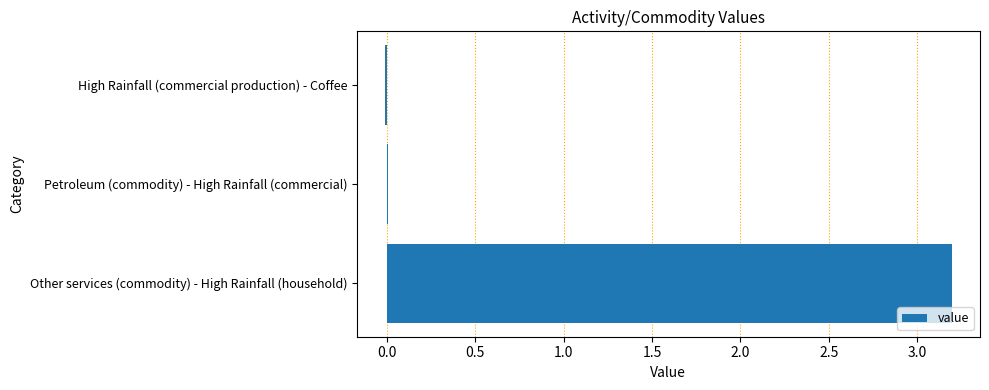

Which has a higher value, Other services (commodity) - High Rainfall (household) or Petroleum (commodity) - High Rainfall (commercial)?

Other services (commodity) - High Rainfall (household)